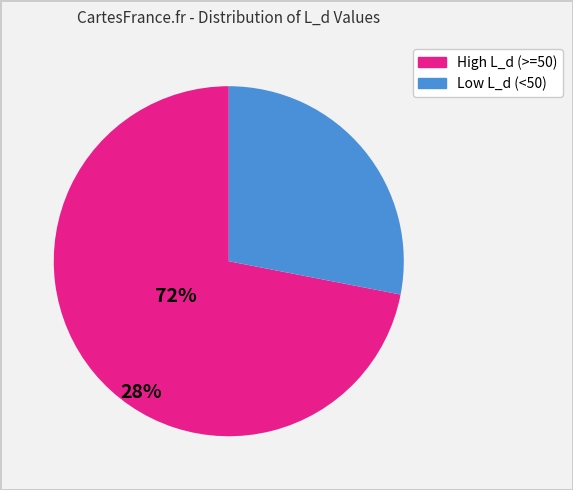

Is there a majority slice in this chart?

Yes